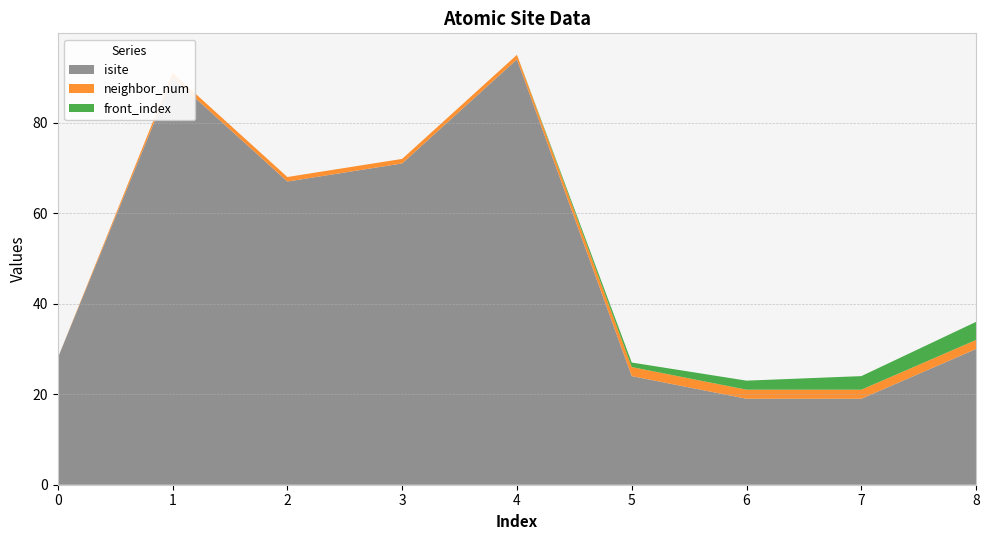

Reading left to right, list all the values displayed in this chart.

isite: 28	90	67	71	94	24	19	19	30
neighbor_num: 0	1	1	1	1	2	2	2	2
front_index: 0	0	0	0	0	1	2	3	4